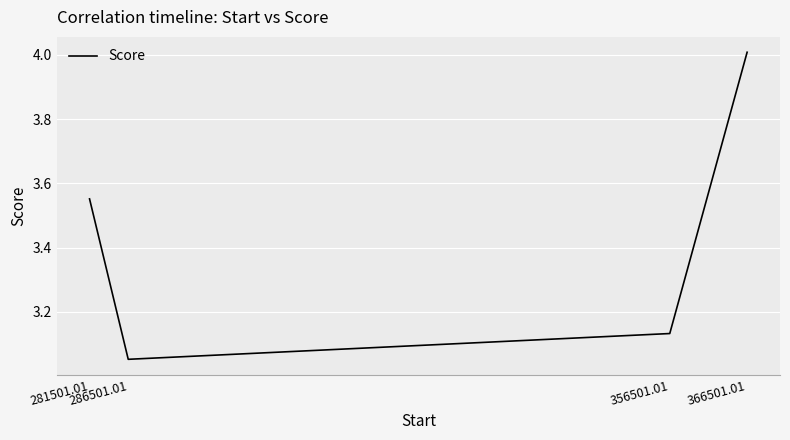

What position from the left is 356501.01?

3